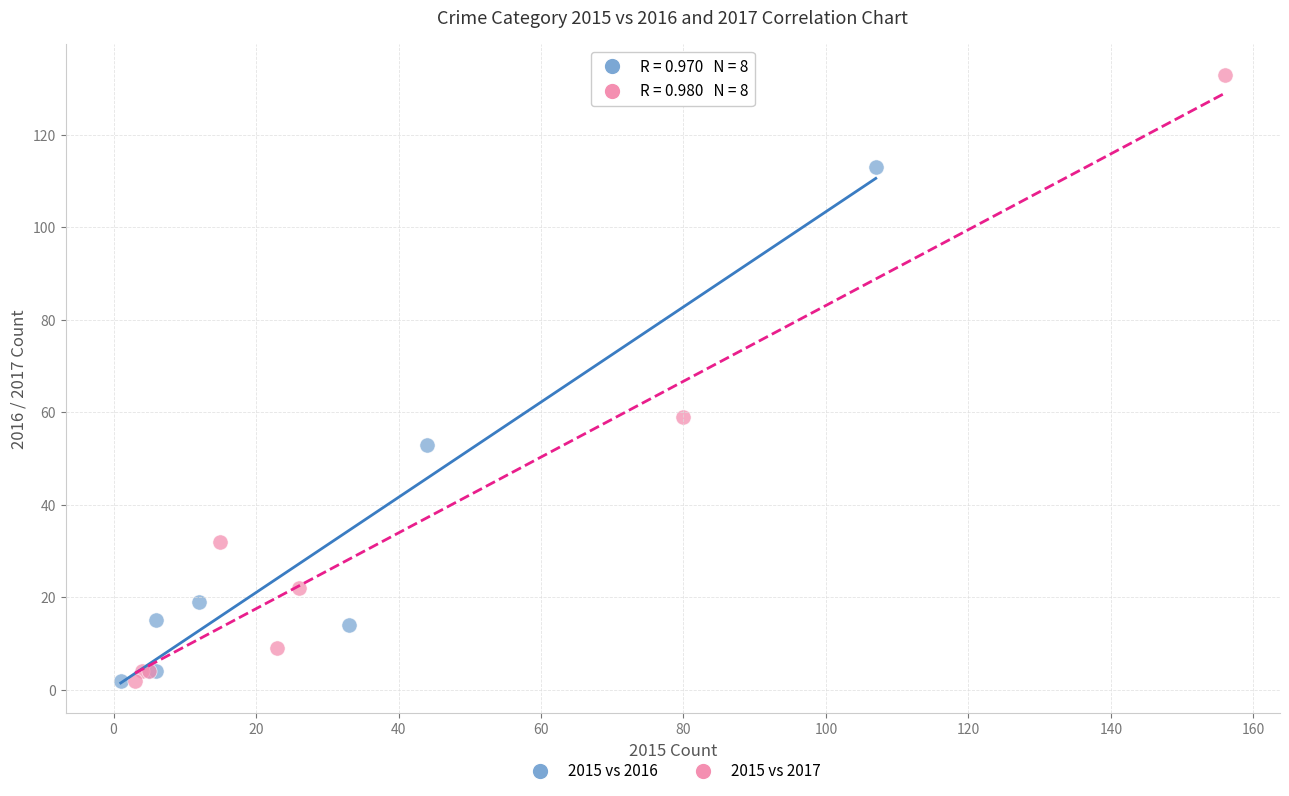

What are all the series names shown in the legend?

2015 vs 2016, 2015 vs 2017